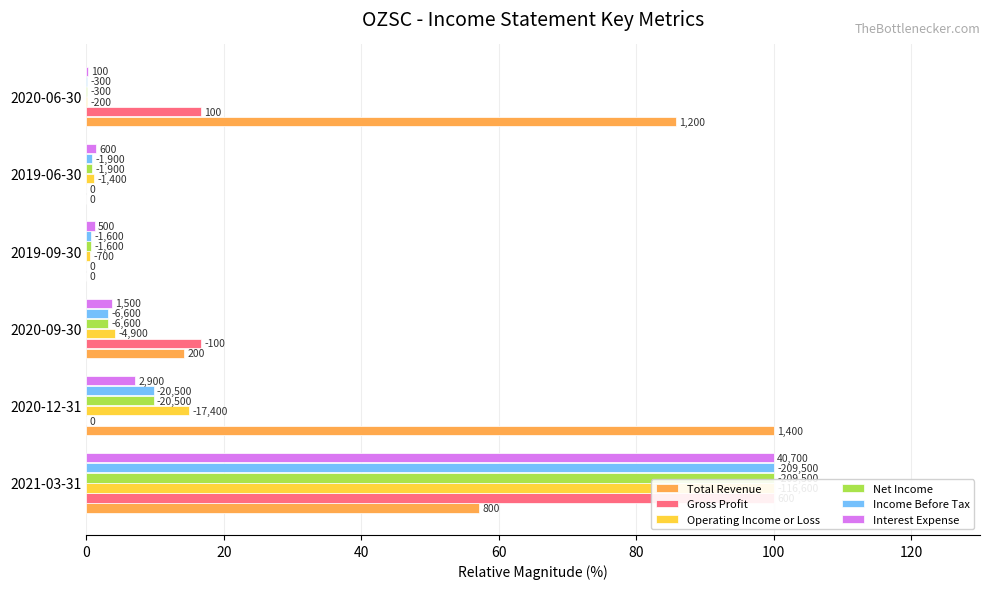

Count the number of data series in this chart.

6